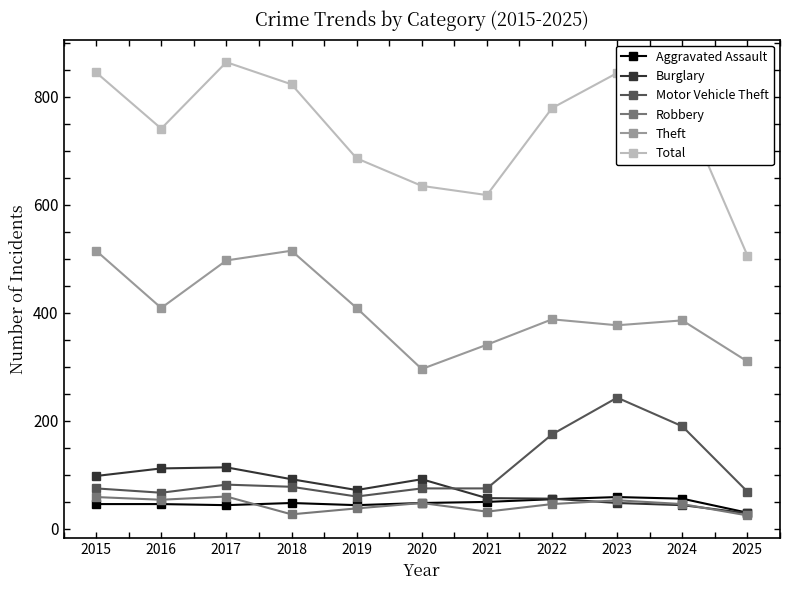

What is the value of the Robbery point at the 11th from the left?

25